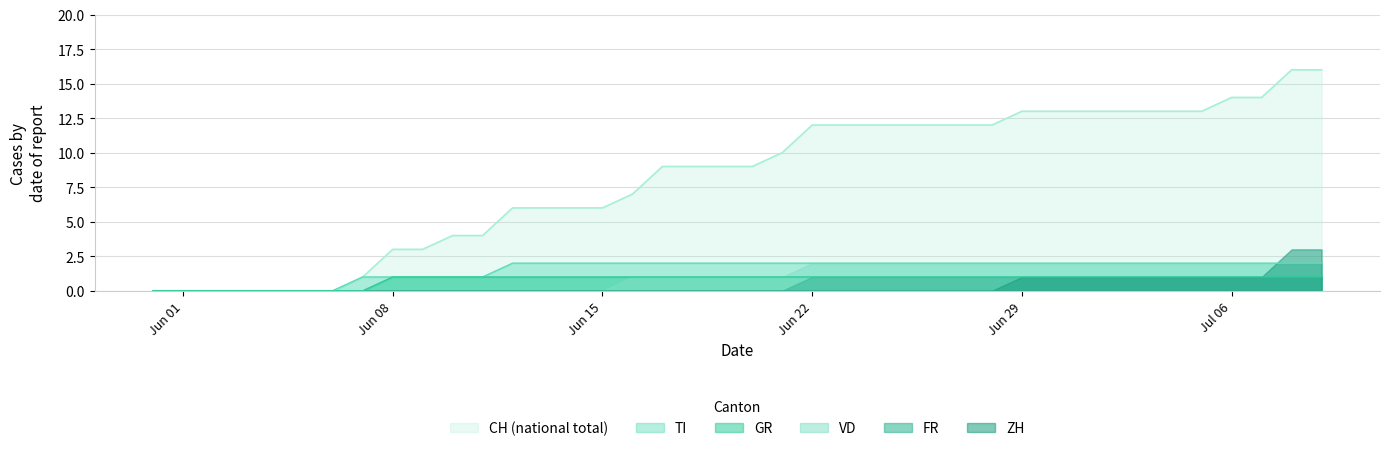

Which series has the largest range (max minus min)?

CH (national total)